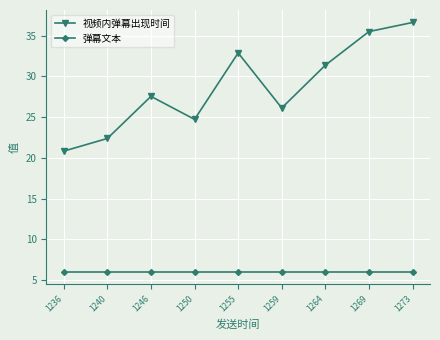

What are all the series names shown in the legend?

视频内弹幕出现时间, 弹幕文本